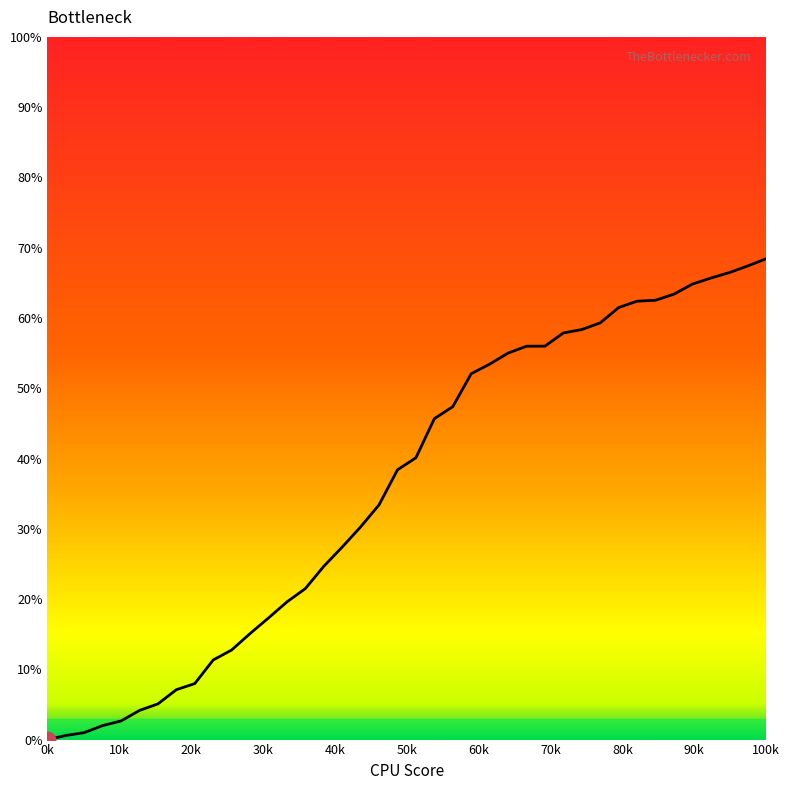

What is the greatest value displayed?

68.4